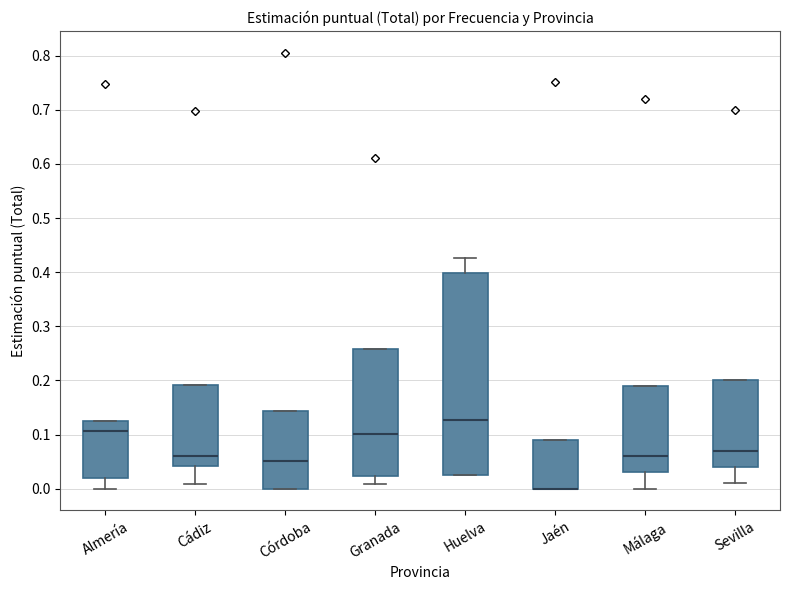

Comparing the boxes themselves (not the whiskers), which one is the tallest?

Huelva